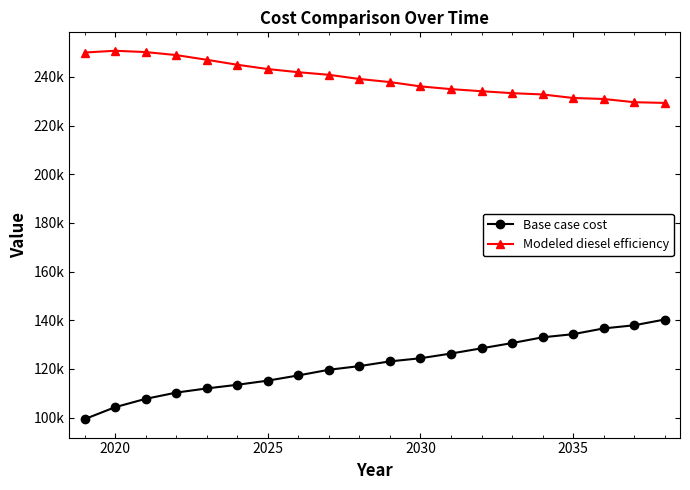

Does the chart have visible grid lines?

No